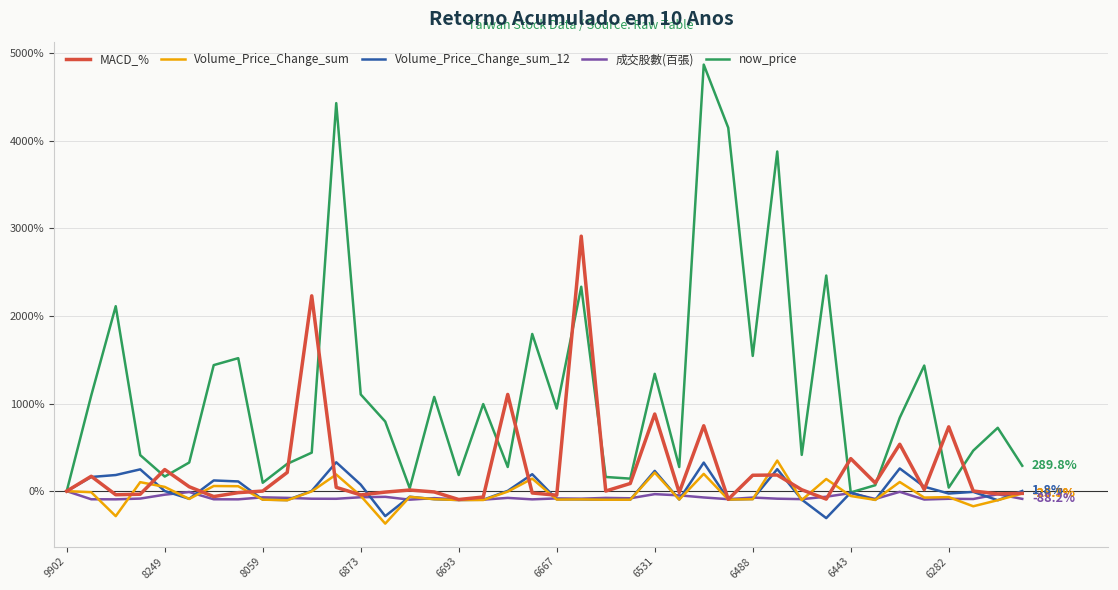

Which series has the largest range (max minus min)?

now_price